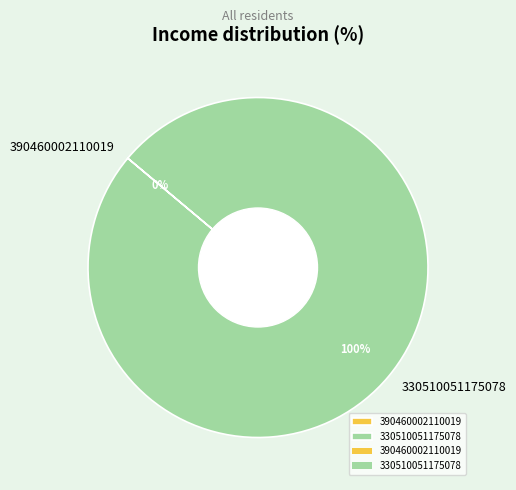

What percentage do 330510051175078 and 390460002110019 together represent?

100.0%